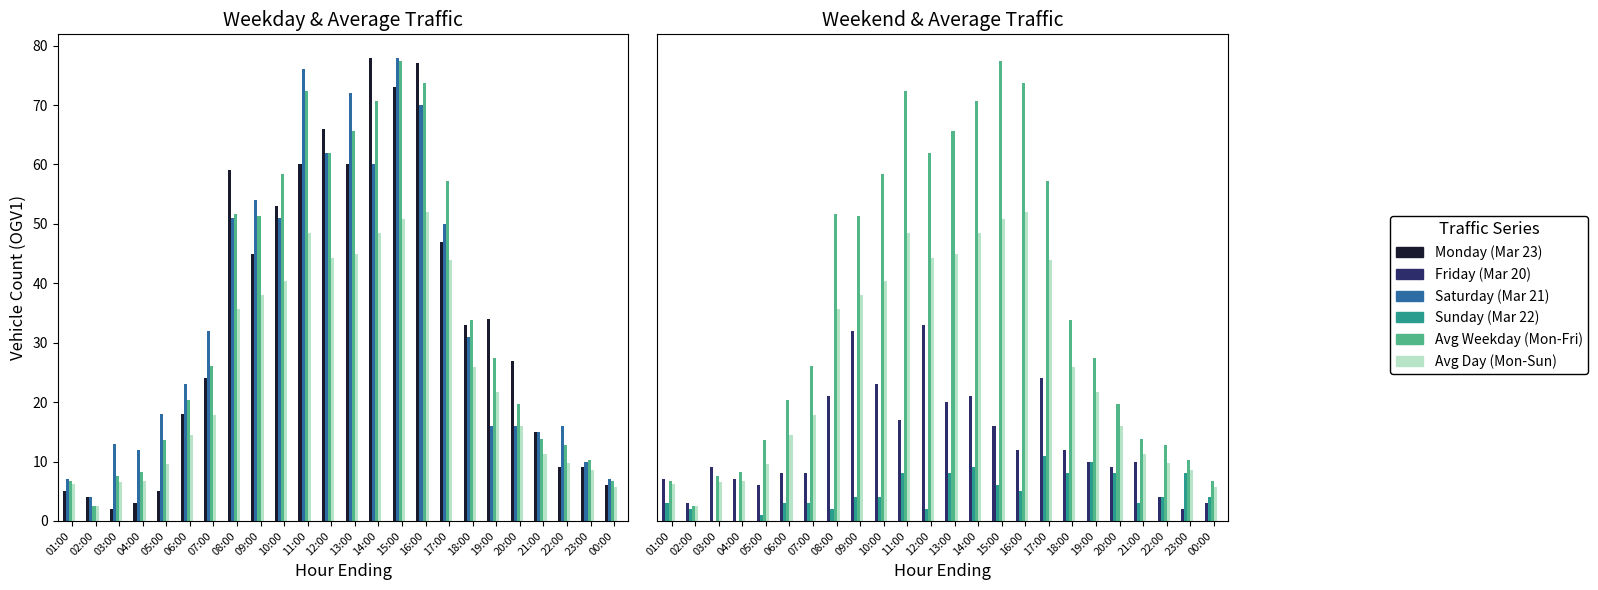

What is the maximum value shown in the chart?

78.0